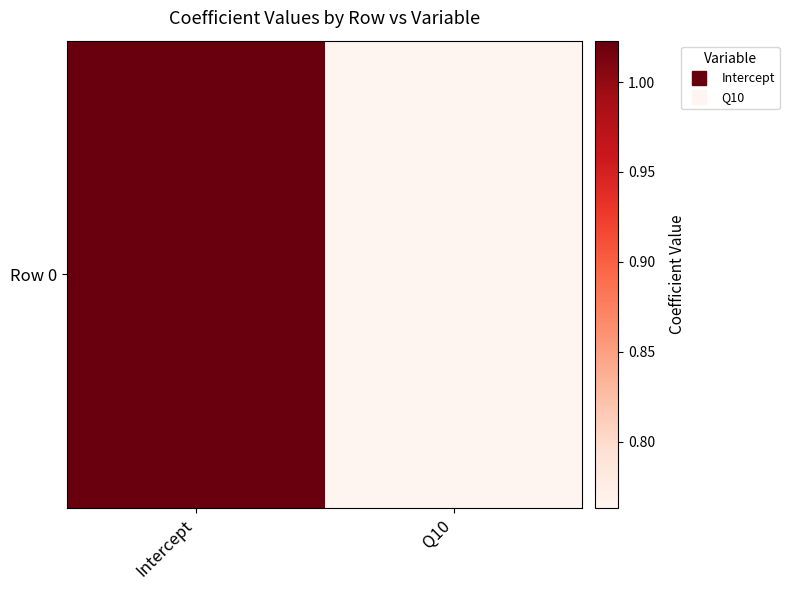

What value does the data have at Q10?

0.8